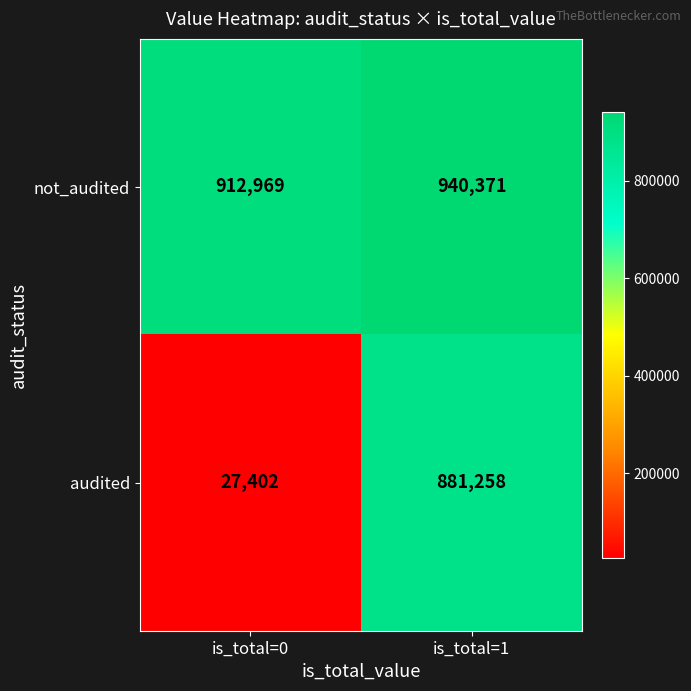

Which category has the lowest value in the audited series?

is_total=0